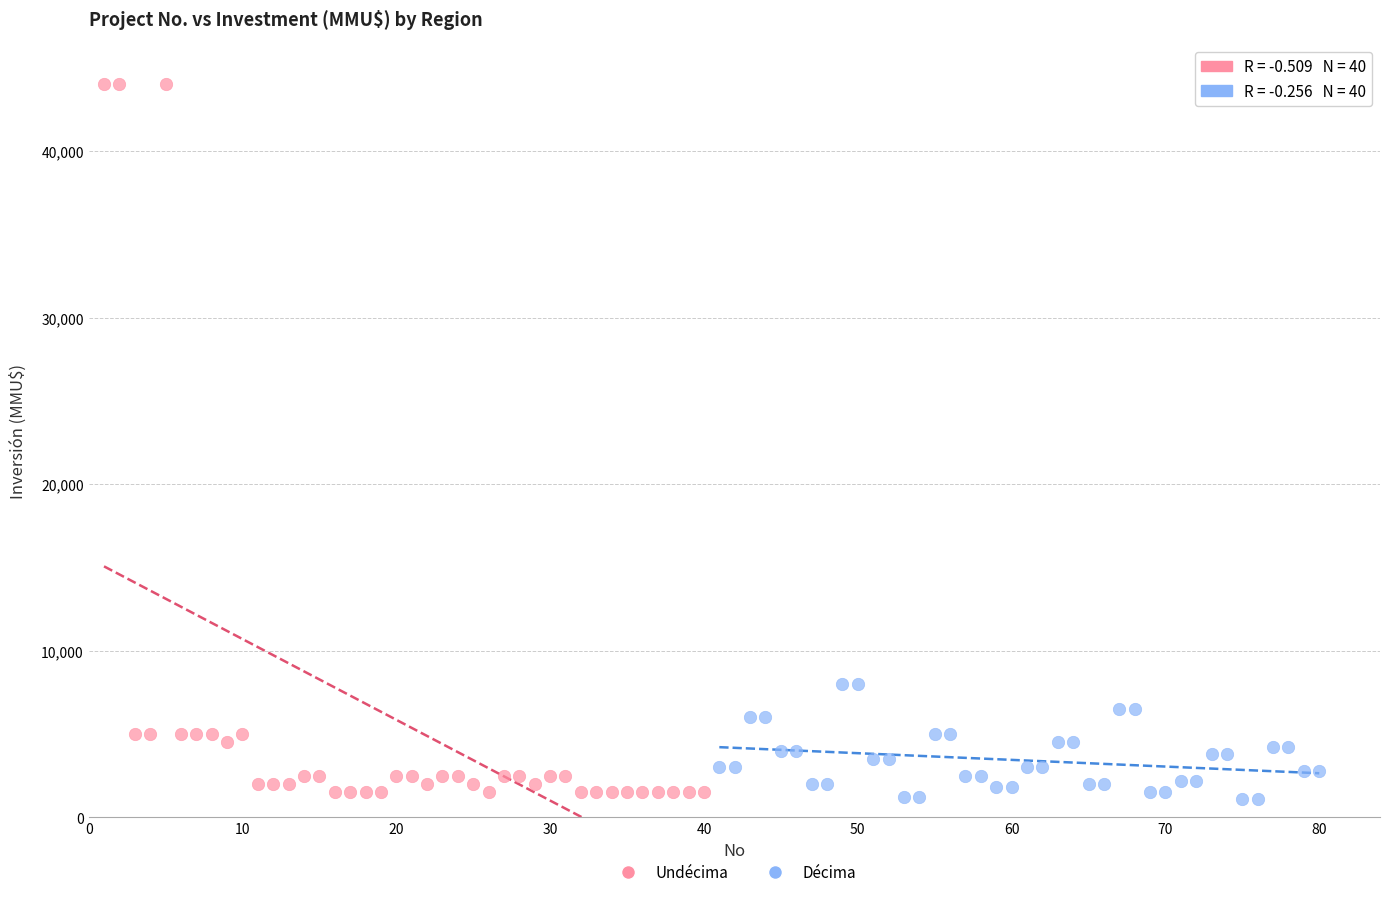

Which series has the widest spread of Y values?

Undécima